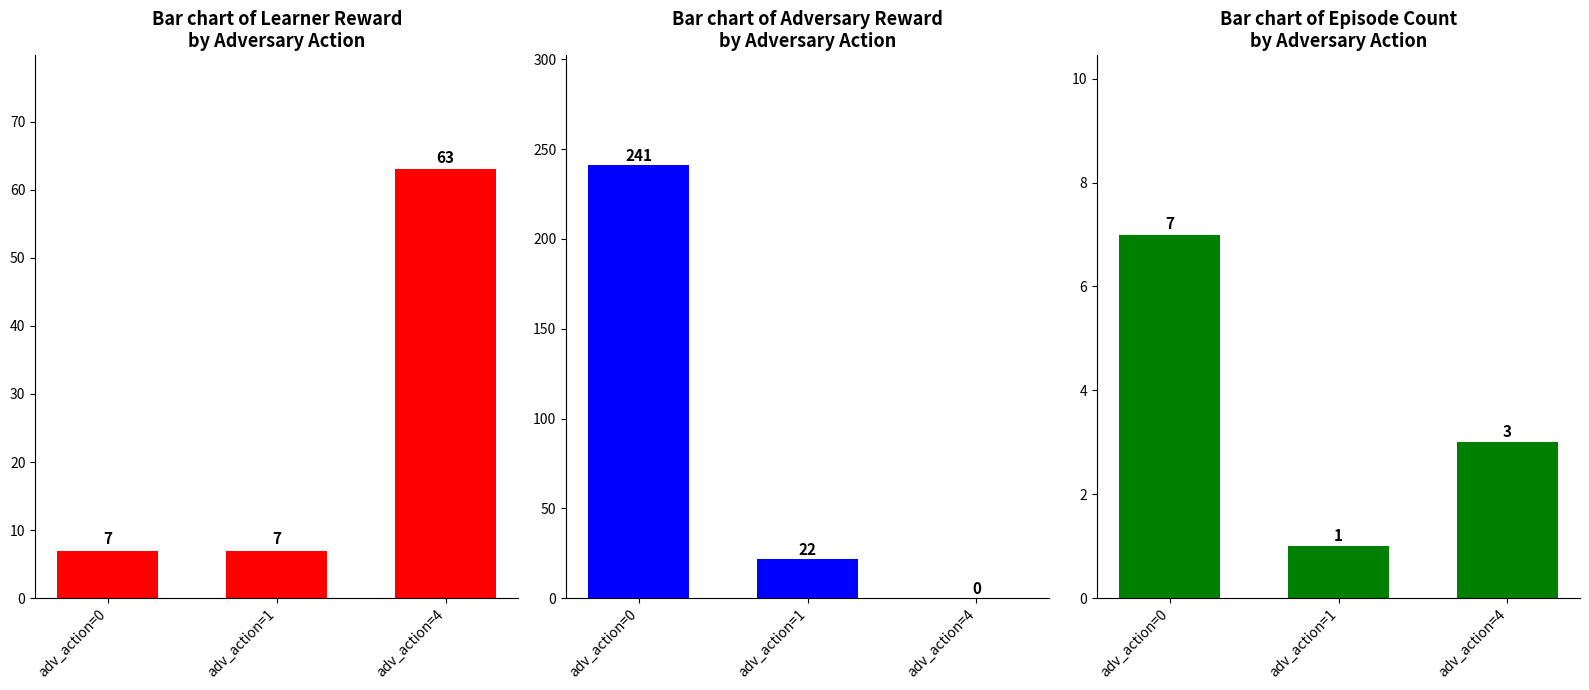

Reading left to right, extract all data points from this chart.

learner reward: 7	7	63
adv reward: 241	22	0
count: 7	1	3